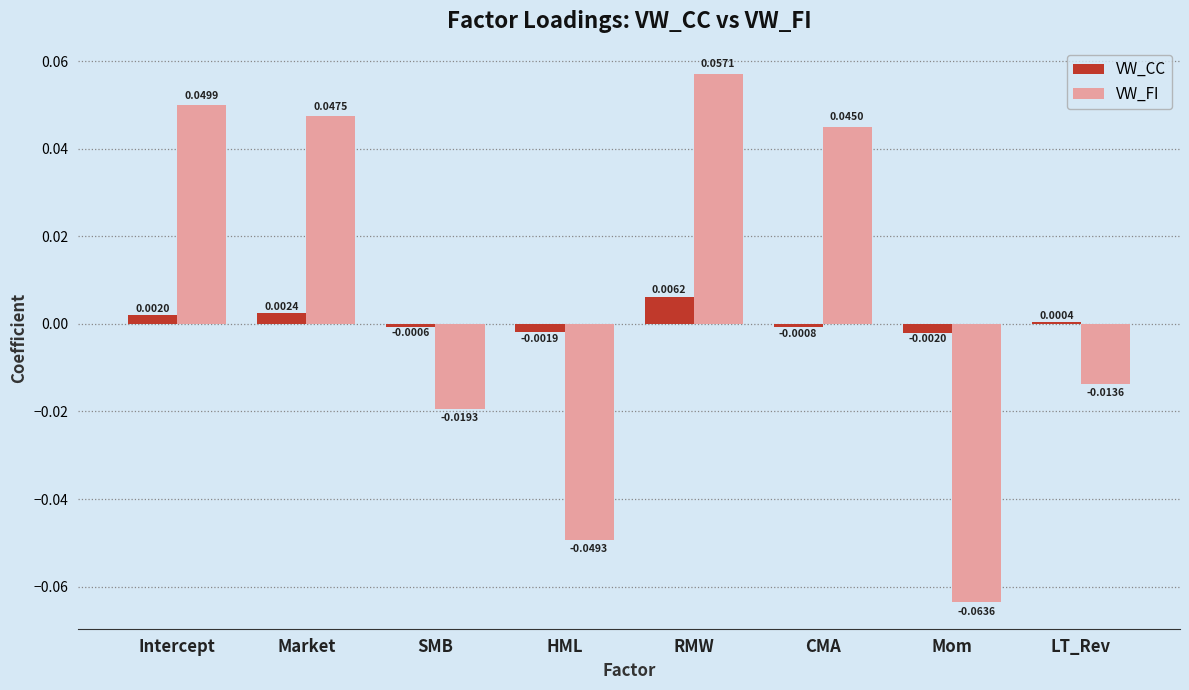

What are all the series names shown in the legend?

VW_CC, VW_FI